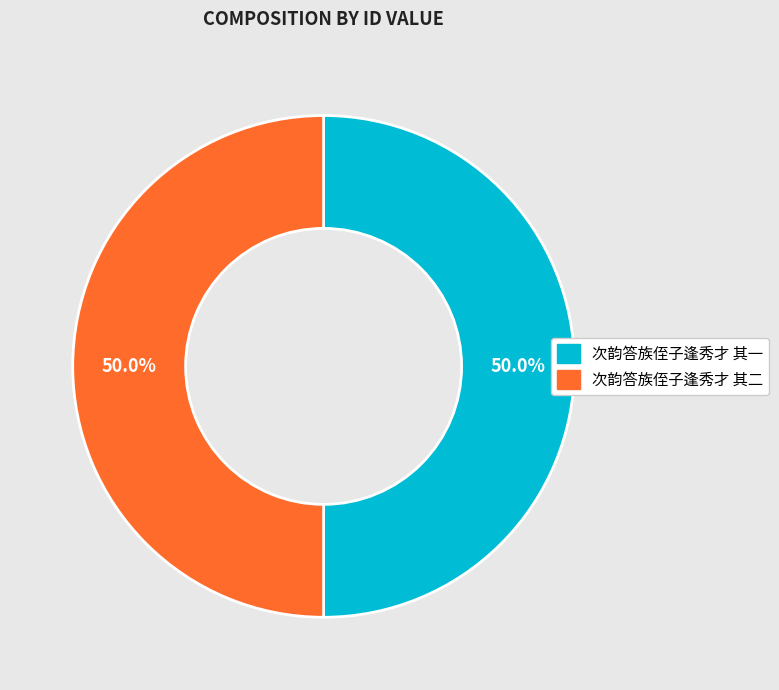

Combined, do 次韵答族侄子逢秀才 其二 and 次韵答族侄子逢秀才 其一 account for over 50%?

Yes